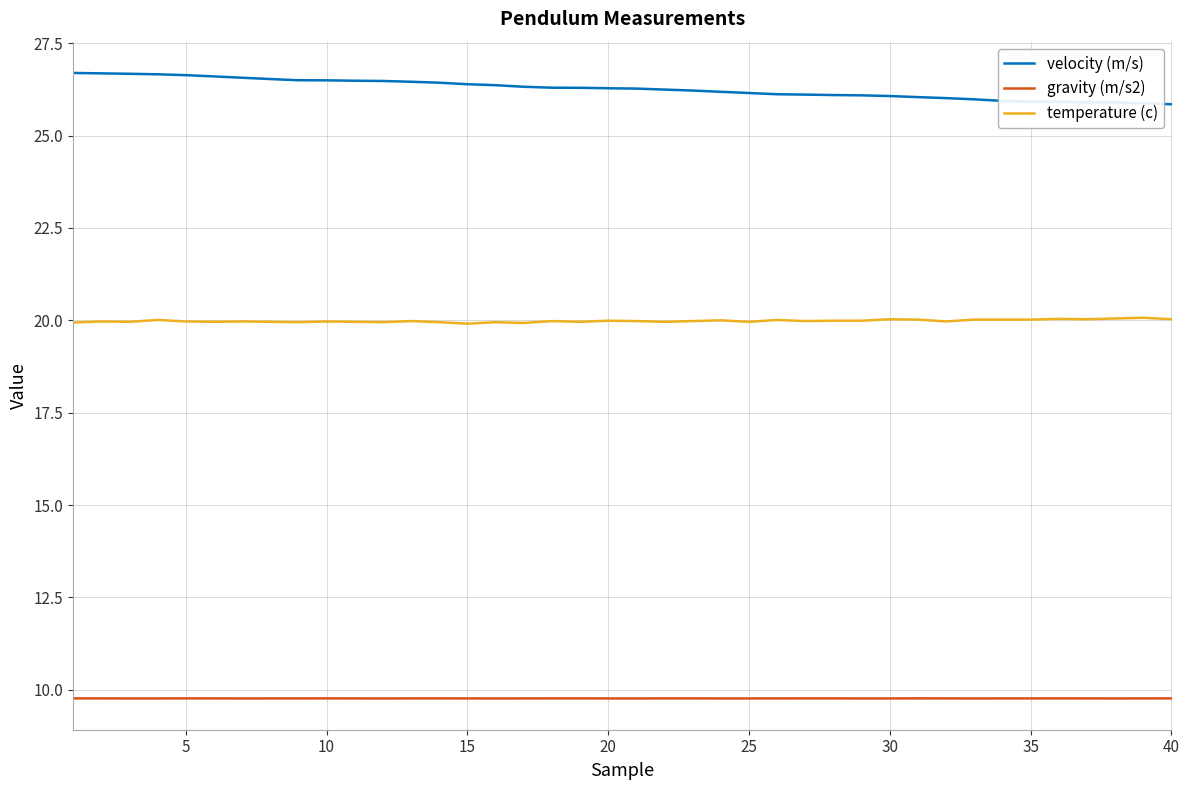

Rank the series by their average value, from highest to lowest.

velocity (m/s), temperature (c), gravity (m/s2)